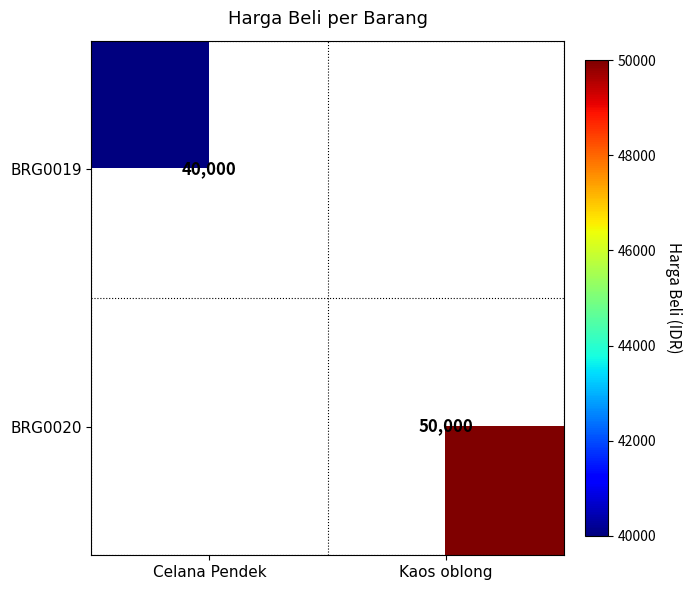

How many series are shown in this chart?

2